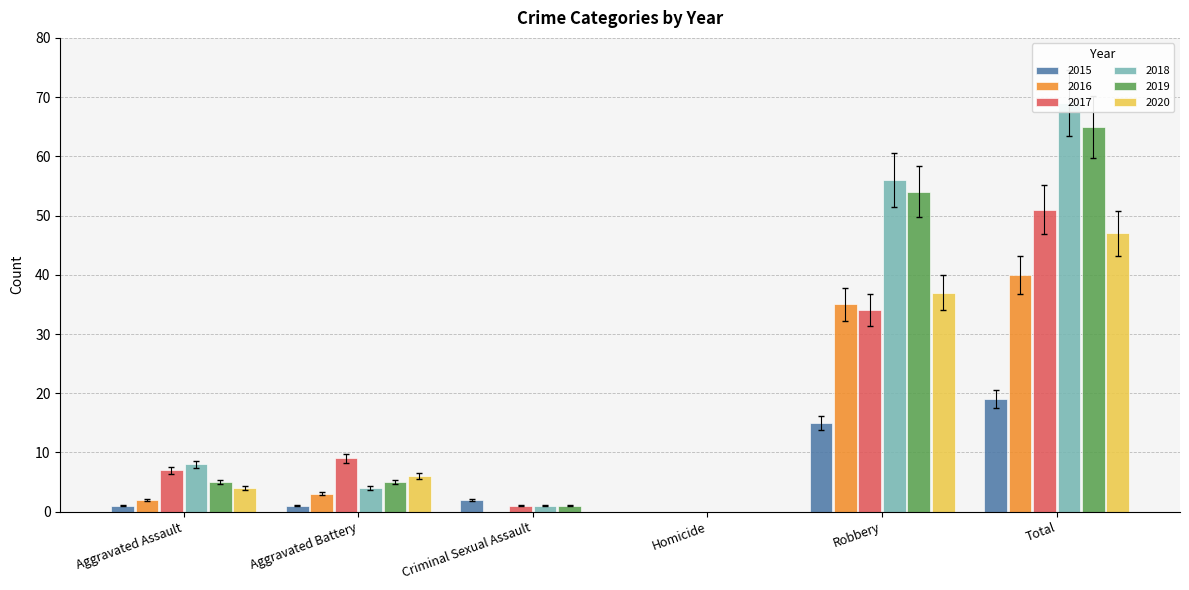

Is the value of 2019 at Homicide greater than the value of 2020 at Aggravated Assault?

No